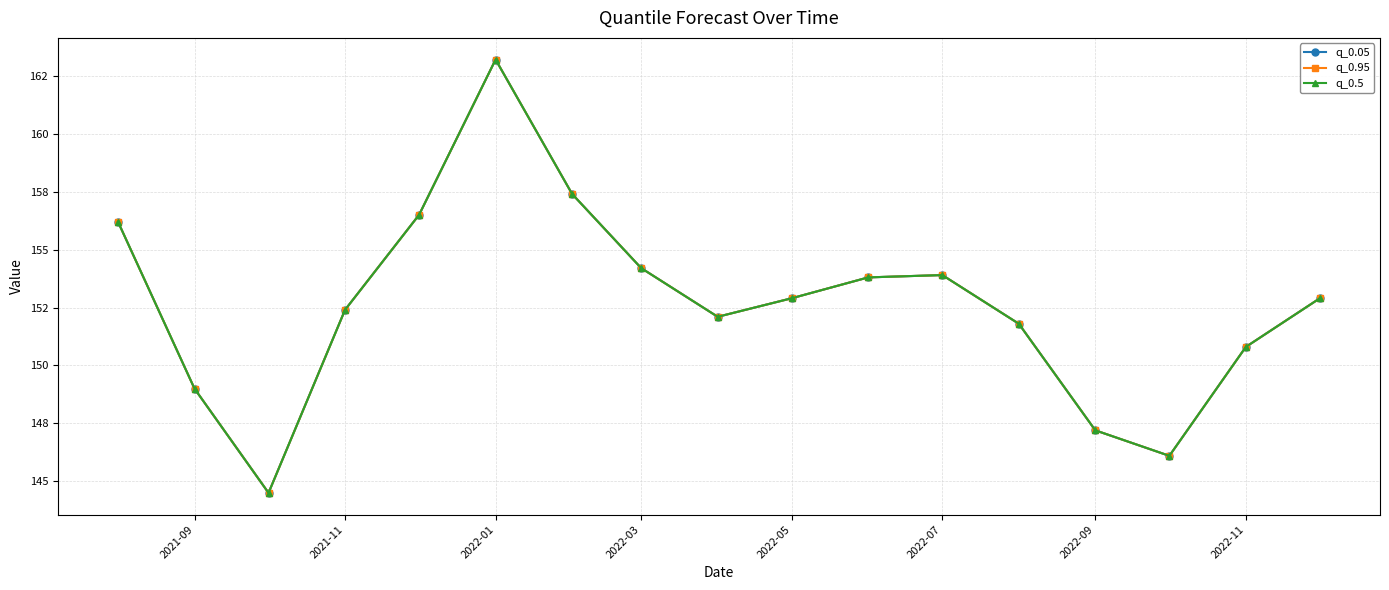

Where is q_0.5 nearest to the value 153?

2022-05